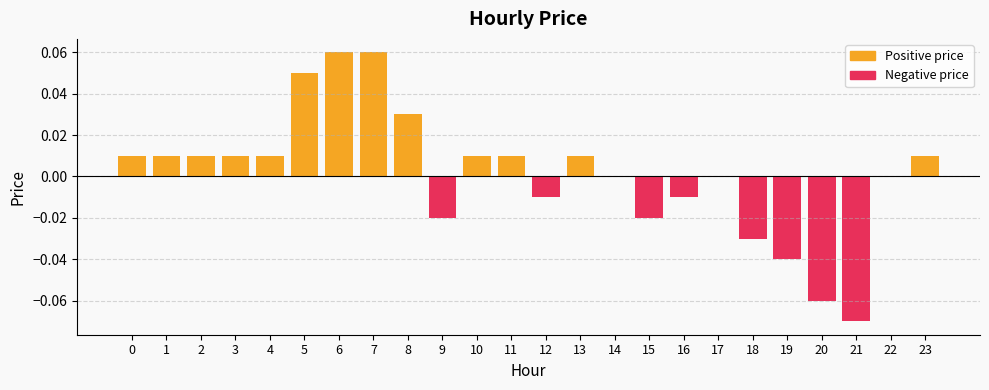

Which category has the highest value across all series?

6